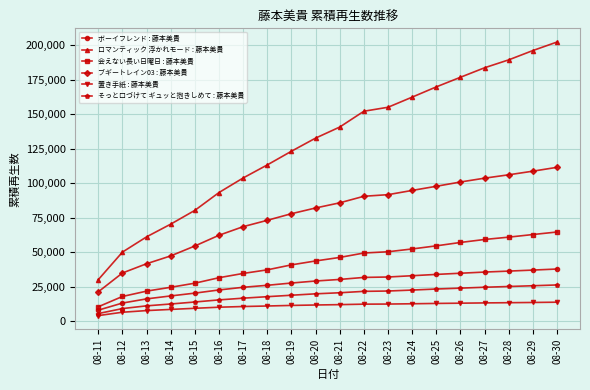

The そっと口づけて ギュッと抱きしめて : 藤本美貴 series shows 23182 at 08-25. True or false?

True